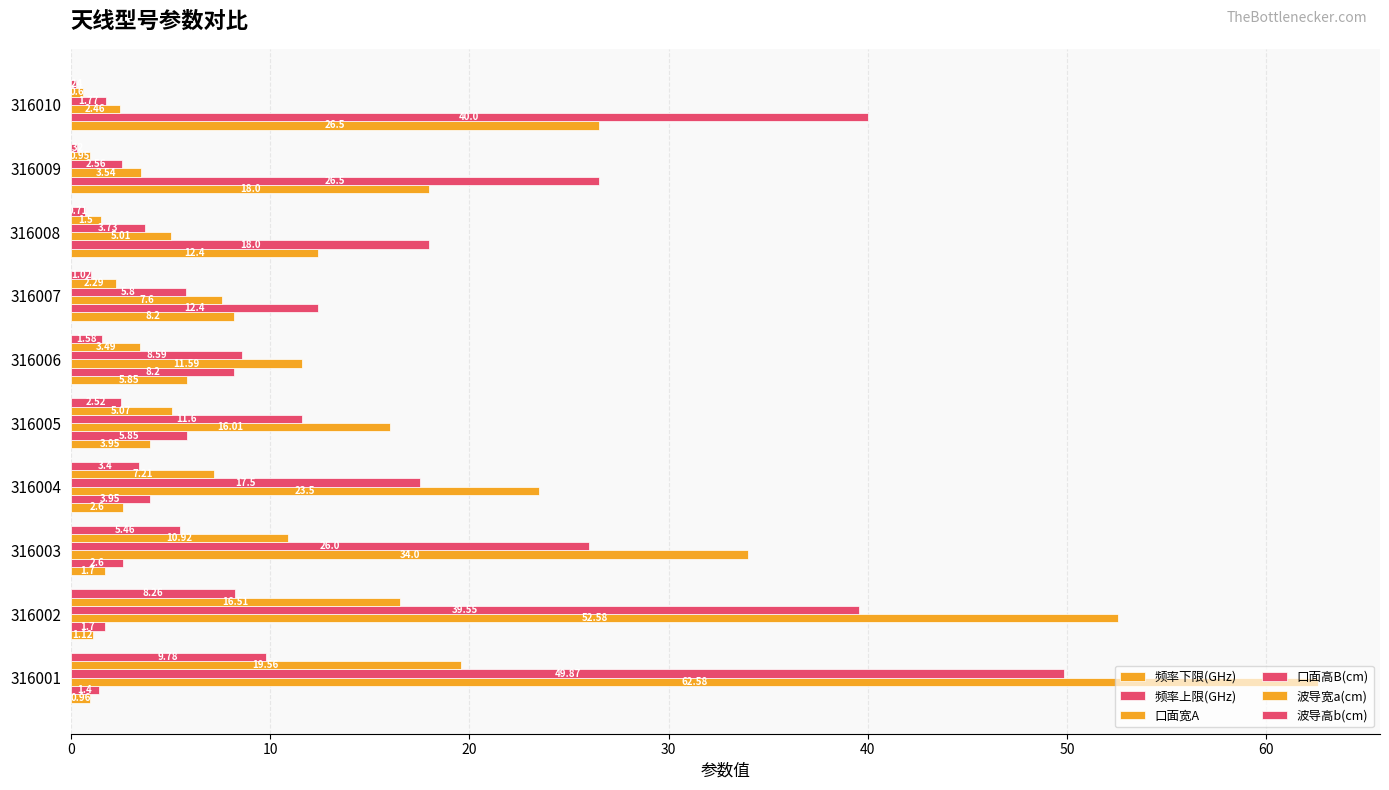

What position from the right is 9?

1